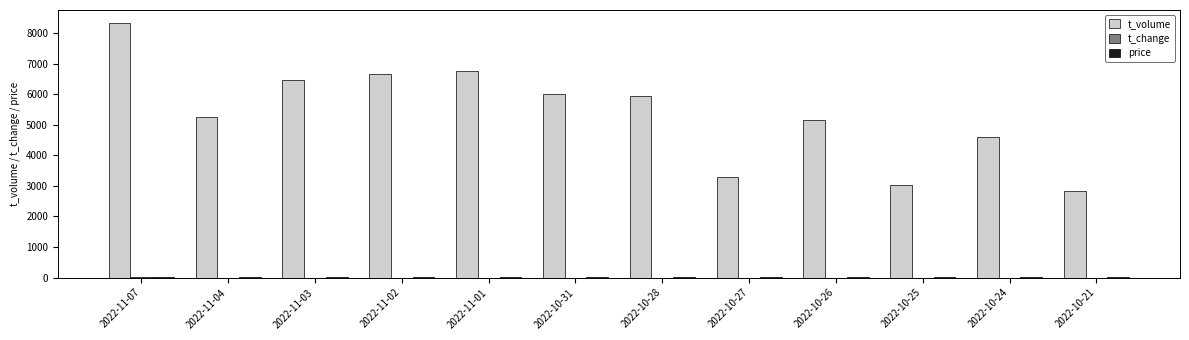

Which series has the largest total across all categories?

t_volume